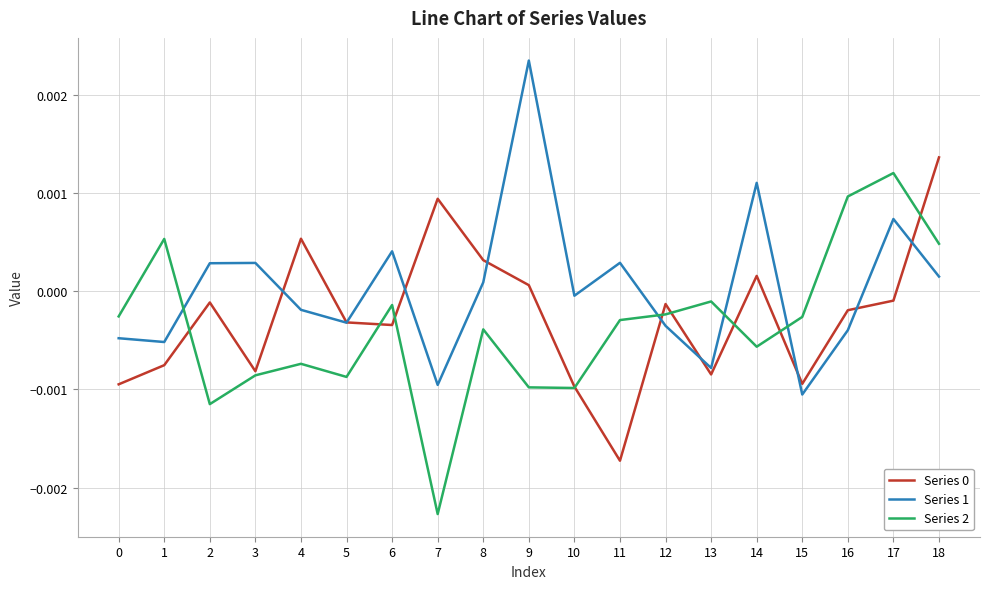

At how many categories does at least one series exceed 0?

13